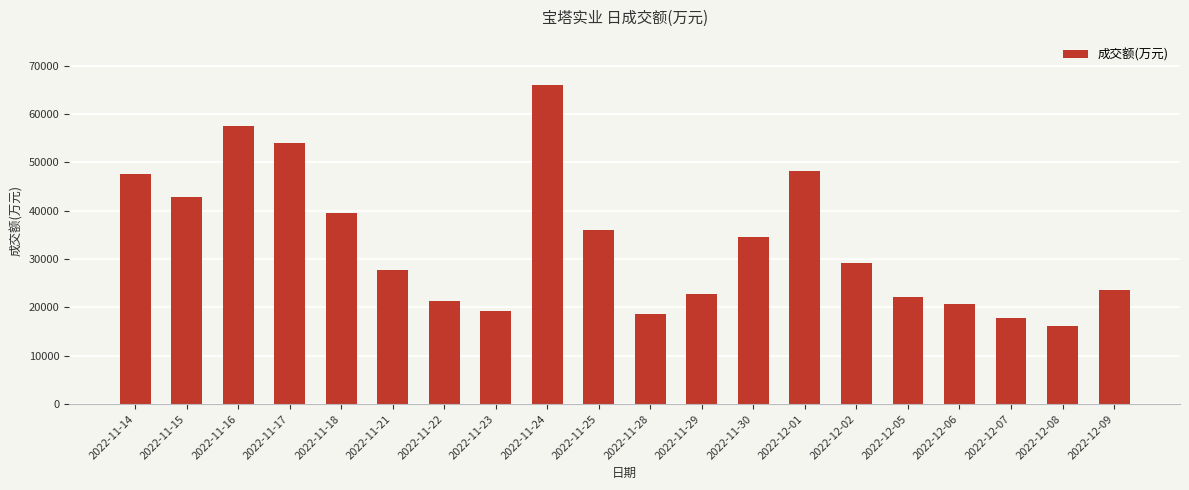

Reading left to right, list all the values displayed in this chart.

47537	42777	57479	53937	39441	27660	21313	19221	66020	36076	18634	22851	34629	48138	29239	22202	20732	17838	16220	23661